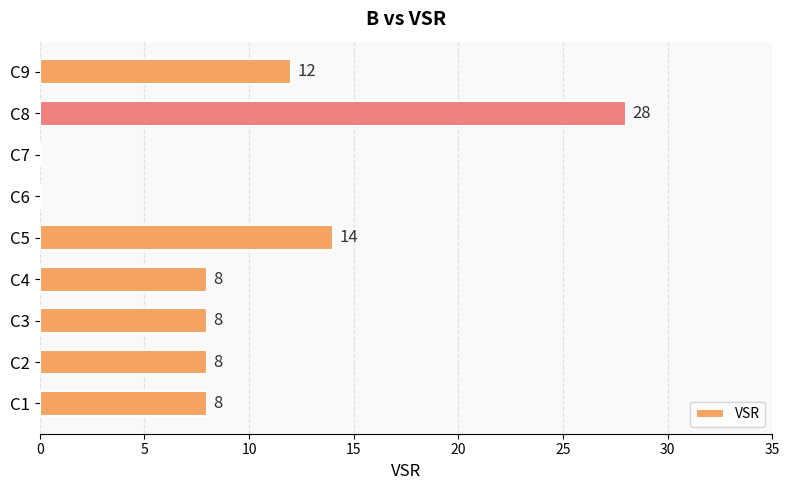

How many values are above zero?

7